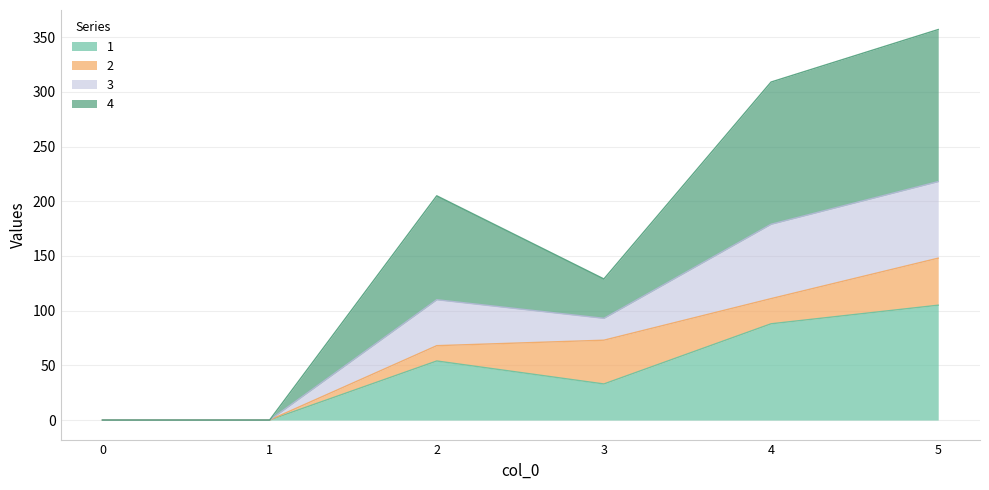

Does the chart display data point markers on the line(s)?

No